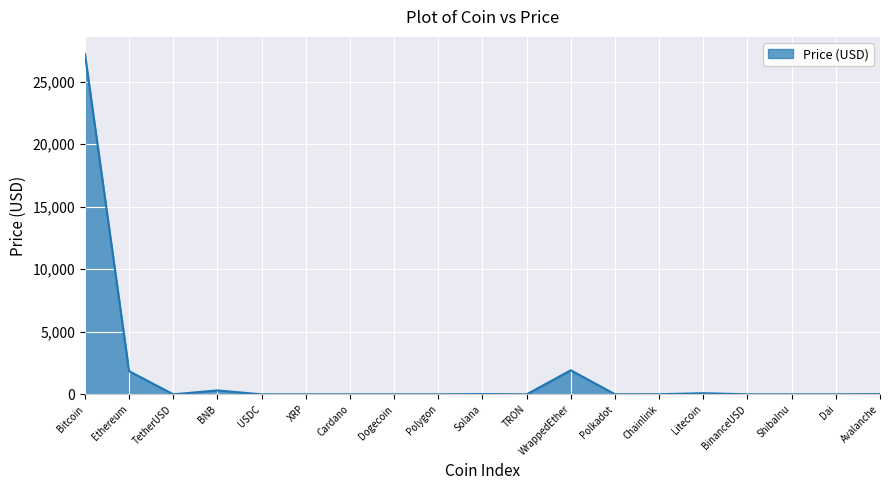

How many values are below 1?

6